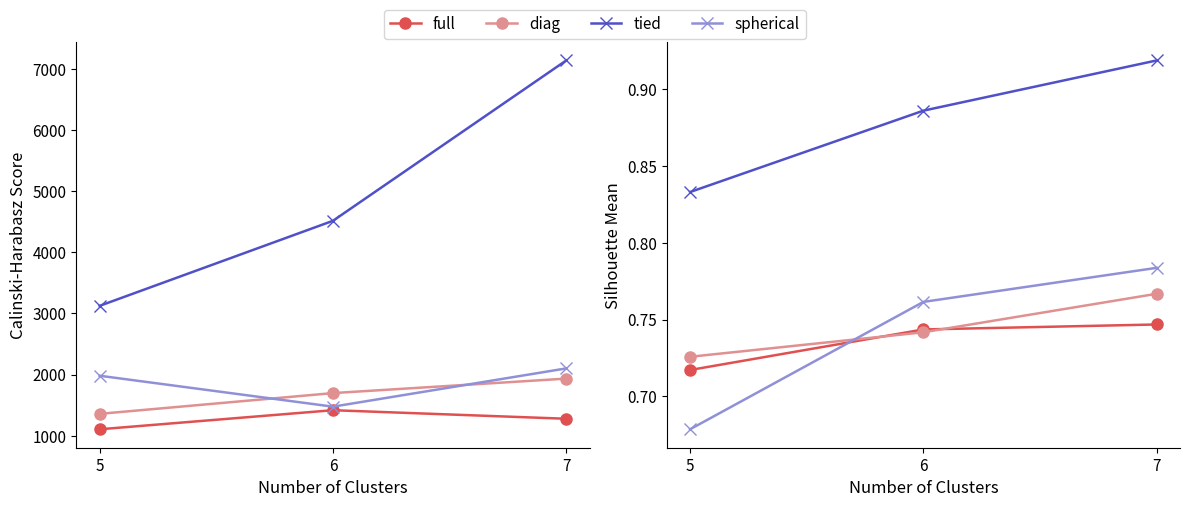

Which series has the largest total across all categories?

tied